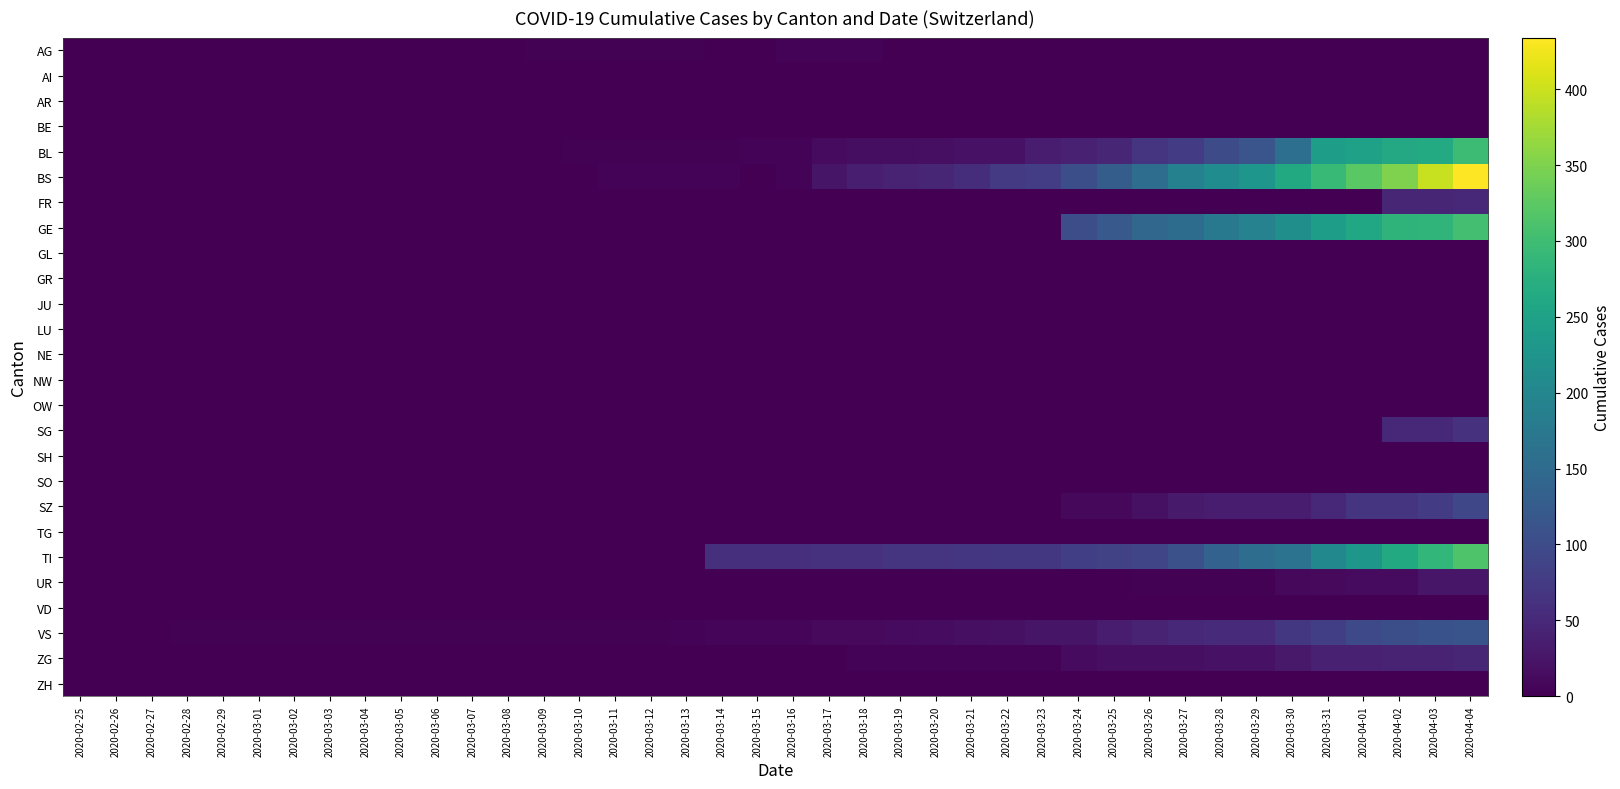

Which label corresponds to the smallest value in the chart?

2020-02-25